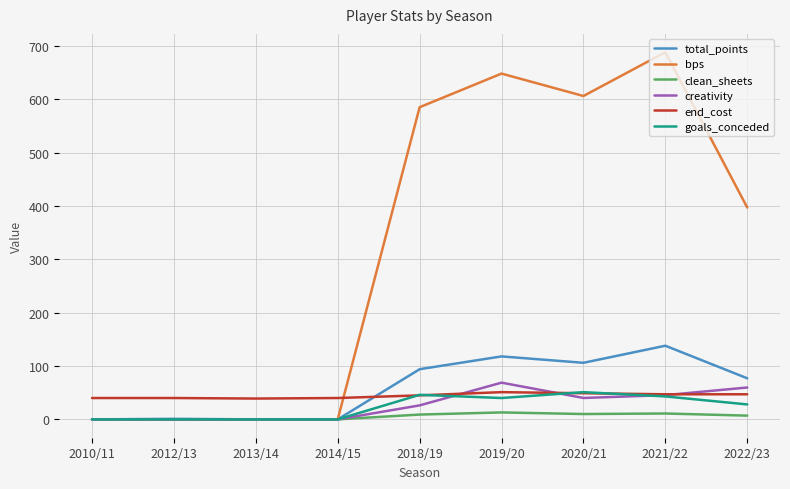

Which series has the widest spread of values?

bps